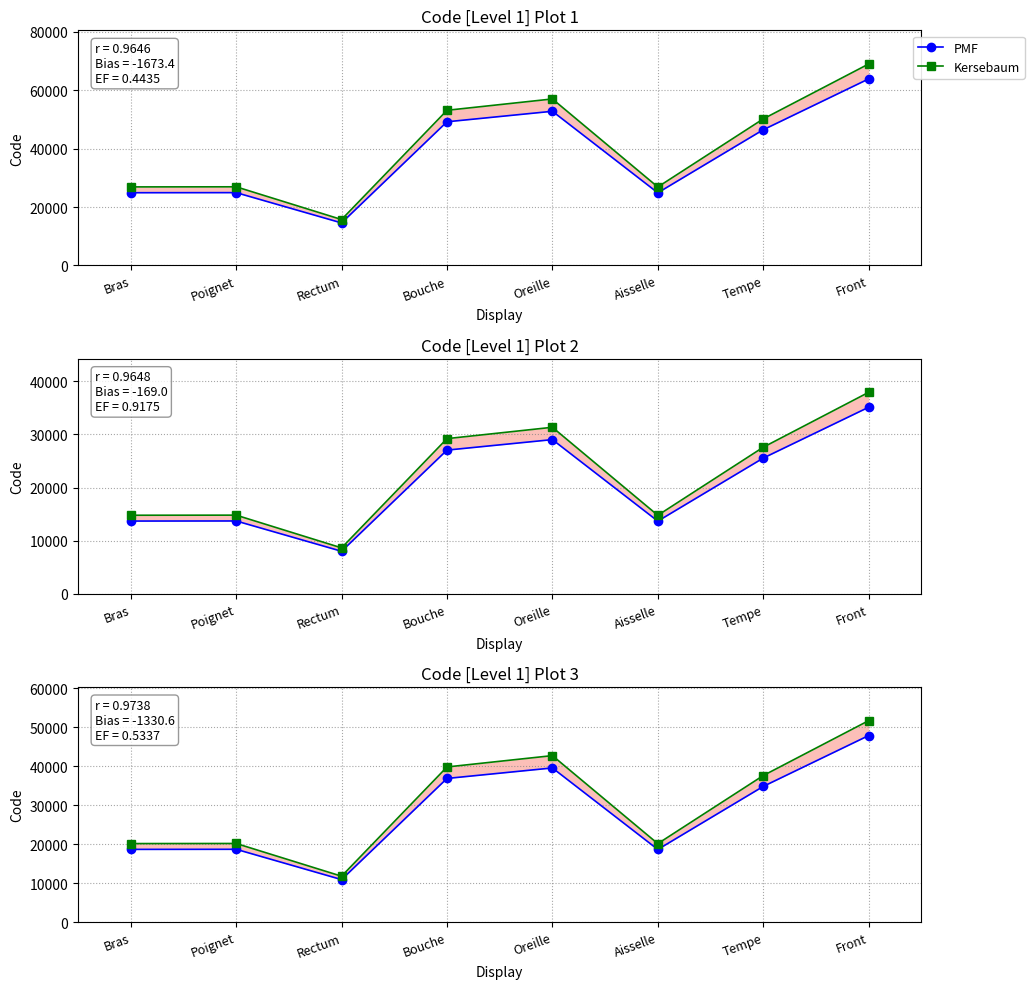

Which series has the largest total across all categories?

Kersebaum